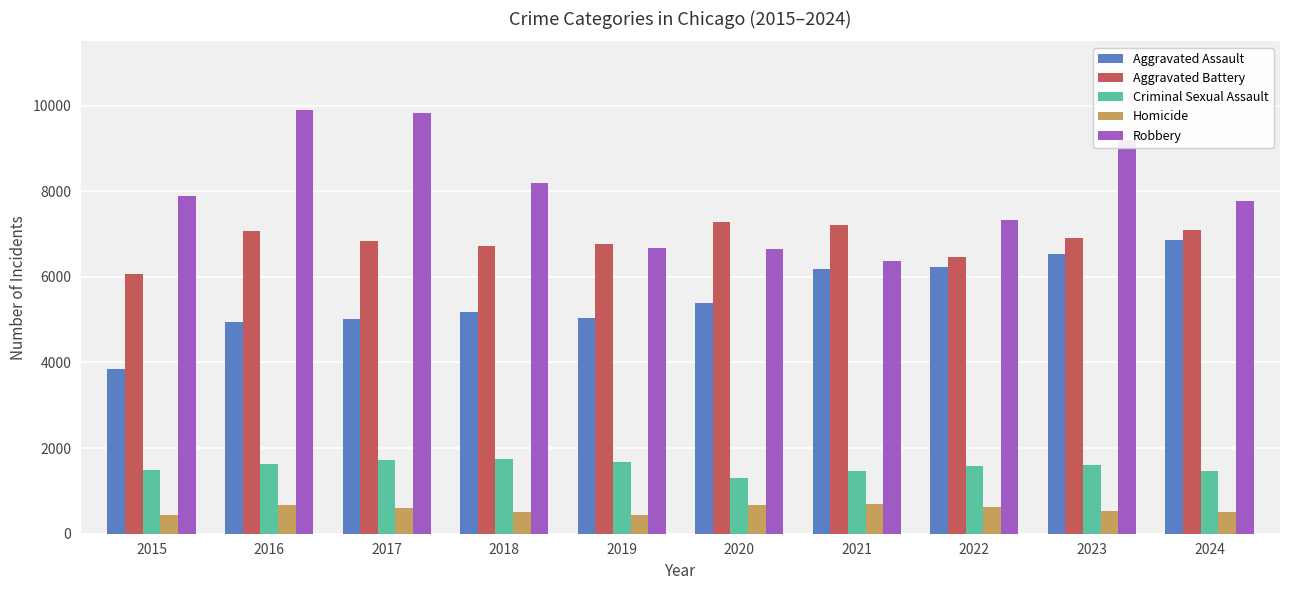

Which category has the lowest value in the Aggravated Assault series?

2015